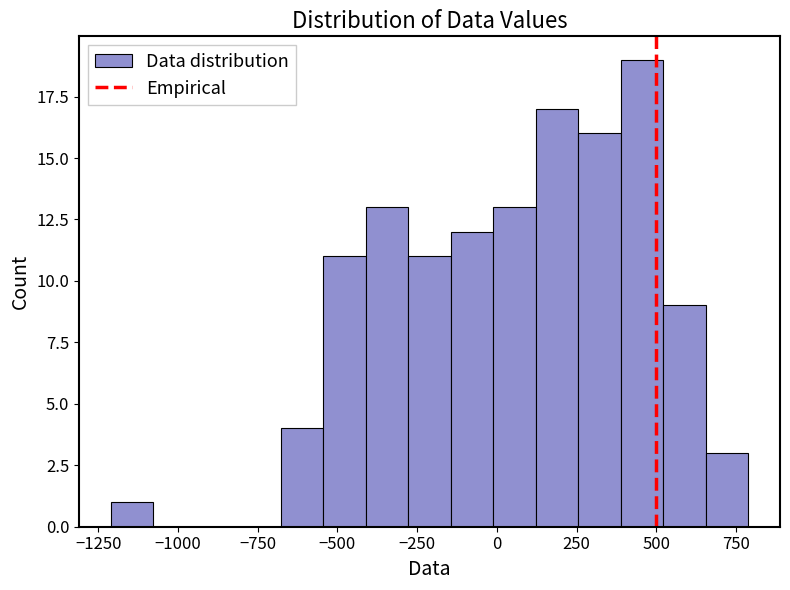

Read against the x-axis, roughly where is the centre of the tallest bar?

450